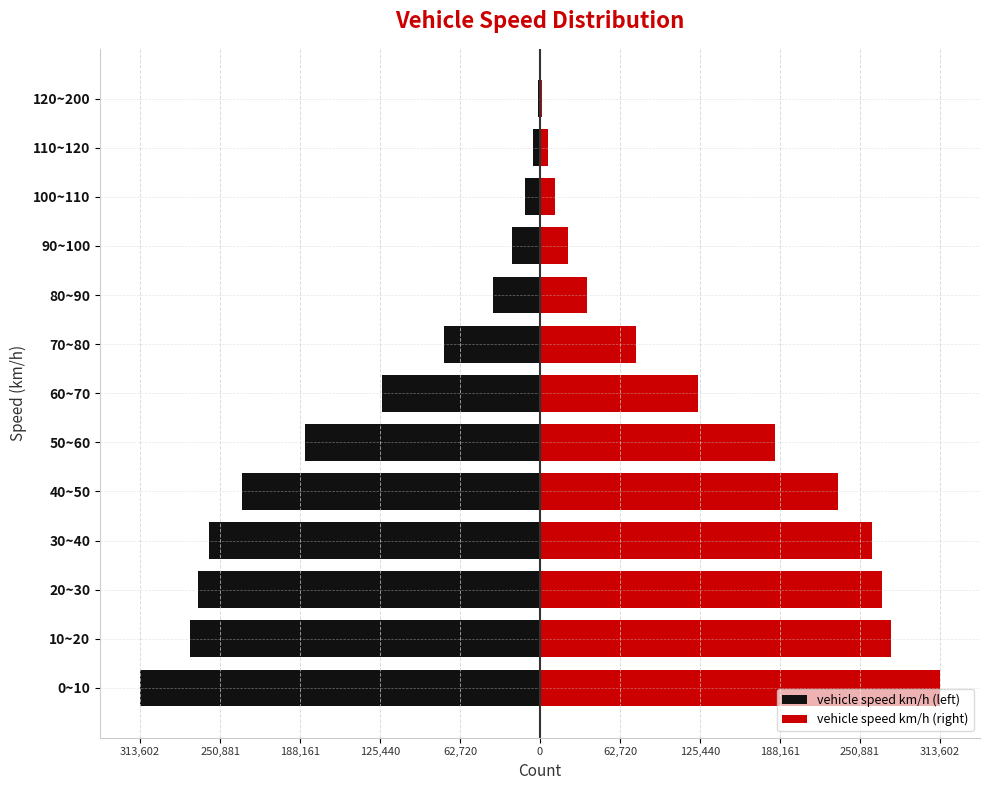

Is it true that vehicle speed km/h (right) equals 75331 at 70~80?

True